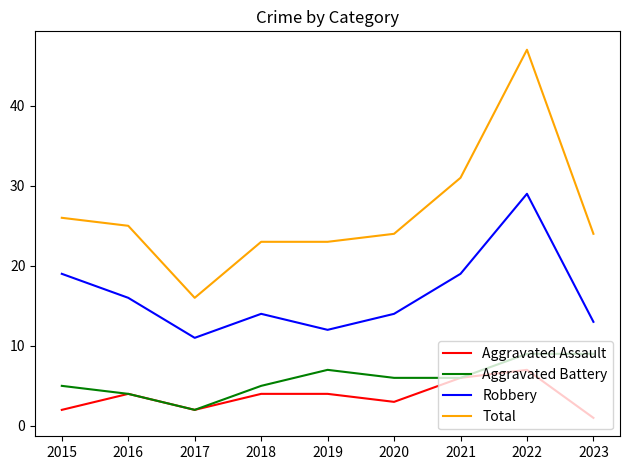

How many distinct data groups are displayed?

4